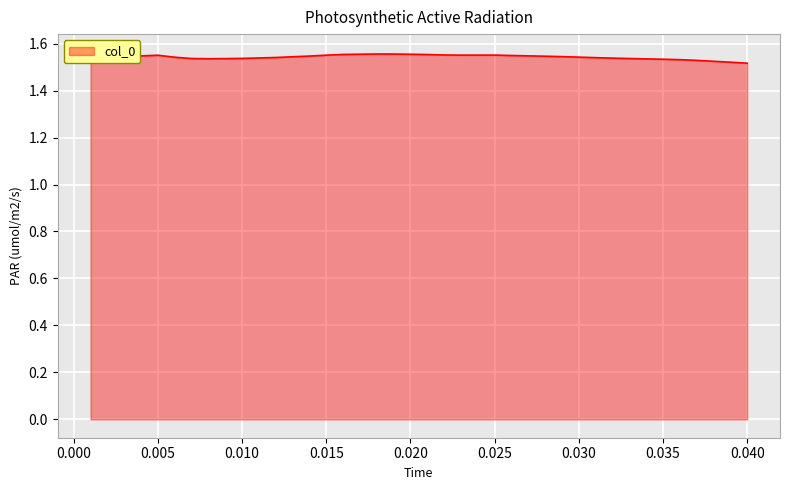

Is it true that the value at 0.003 is 0.8?

False